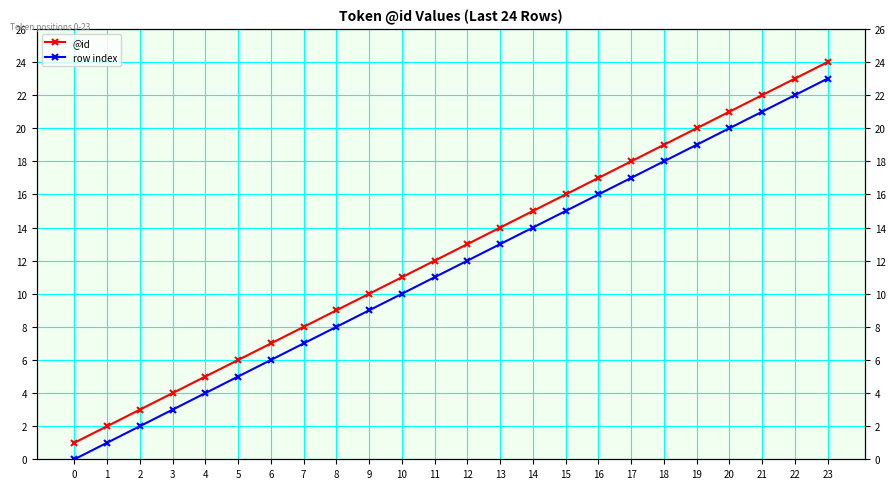

True or false: @id and row index intersect in this chart.

False